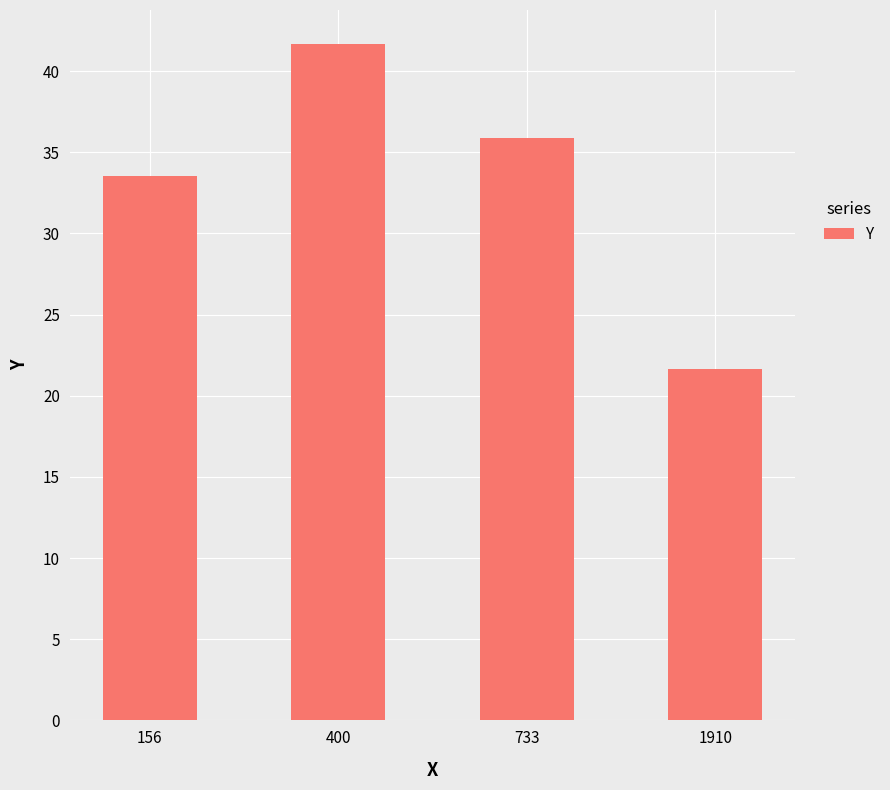

What is the change in value from 156 to 400?

+8.2